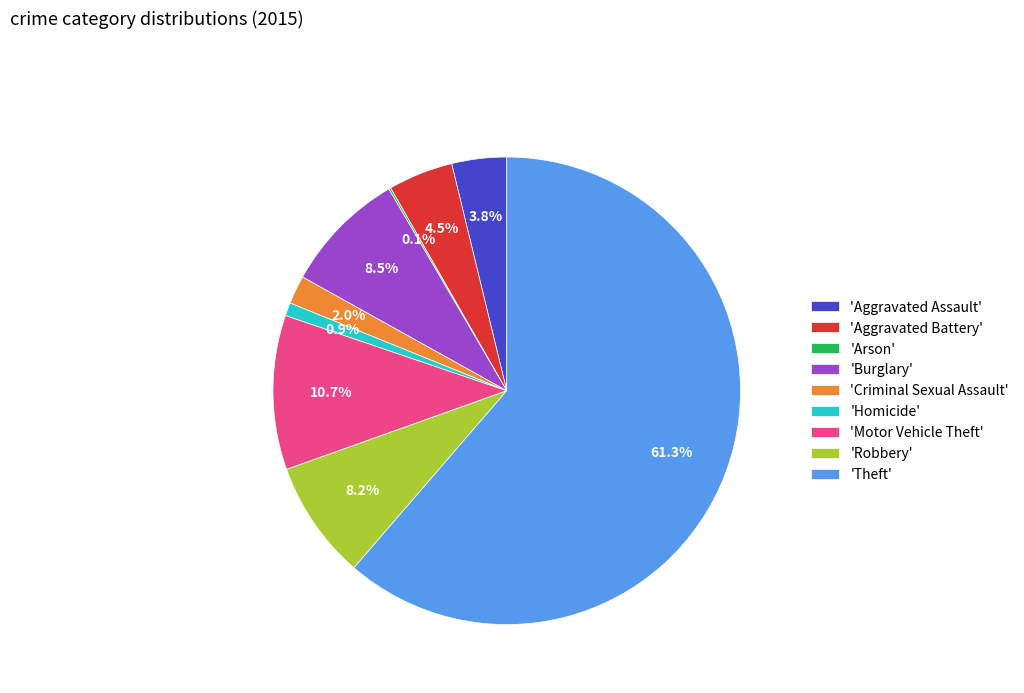

What is the largest slice in the pie chart?

'Theft'